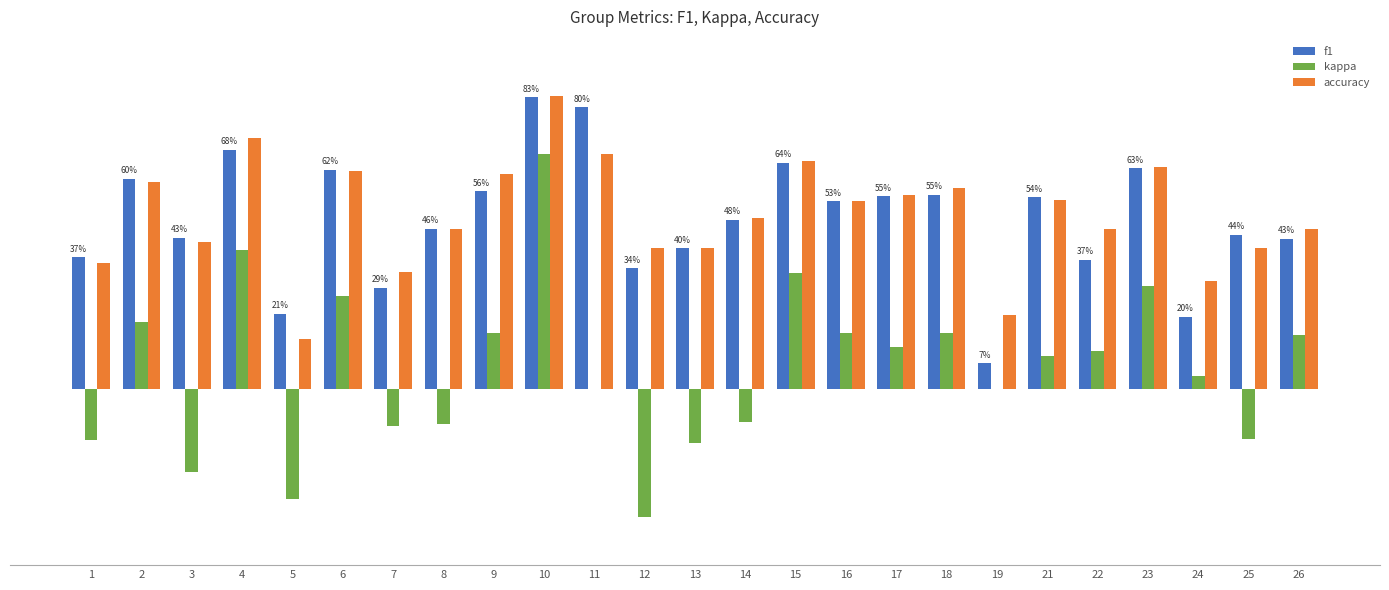

What is the total value across all series at 1?

0.6